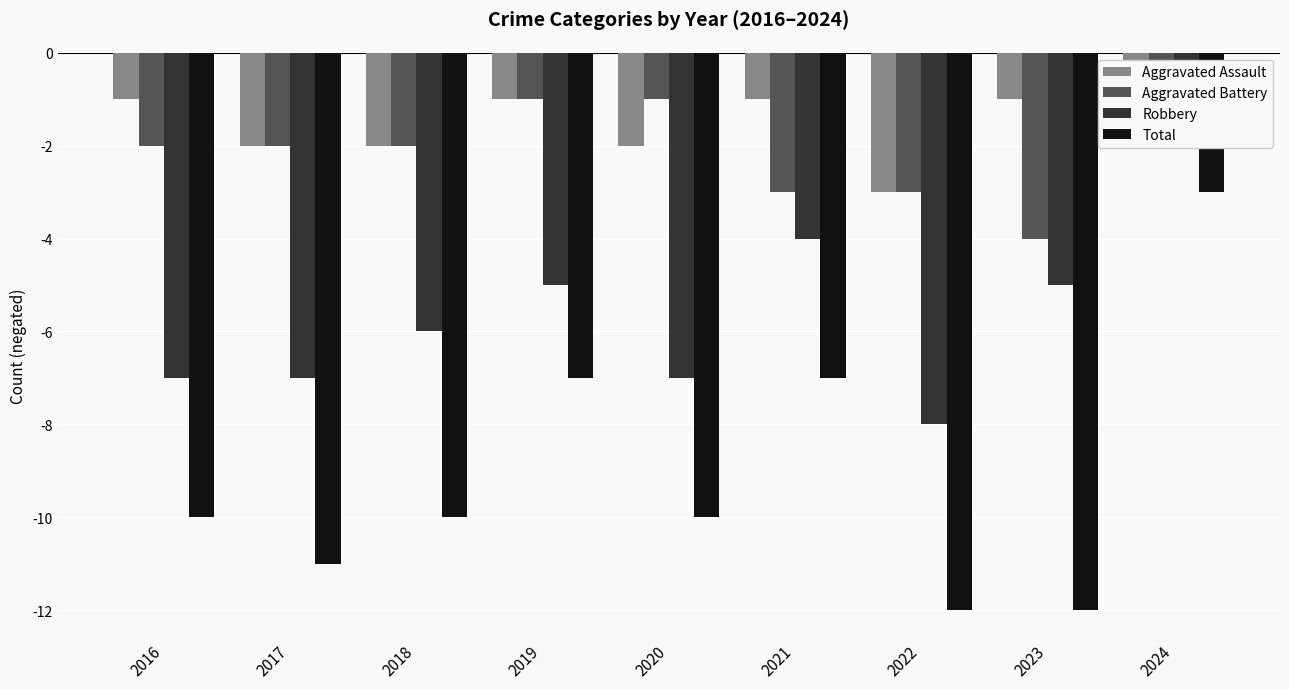

What is the difference between the highest and lowest values at 2022?

9